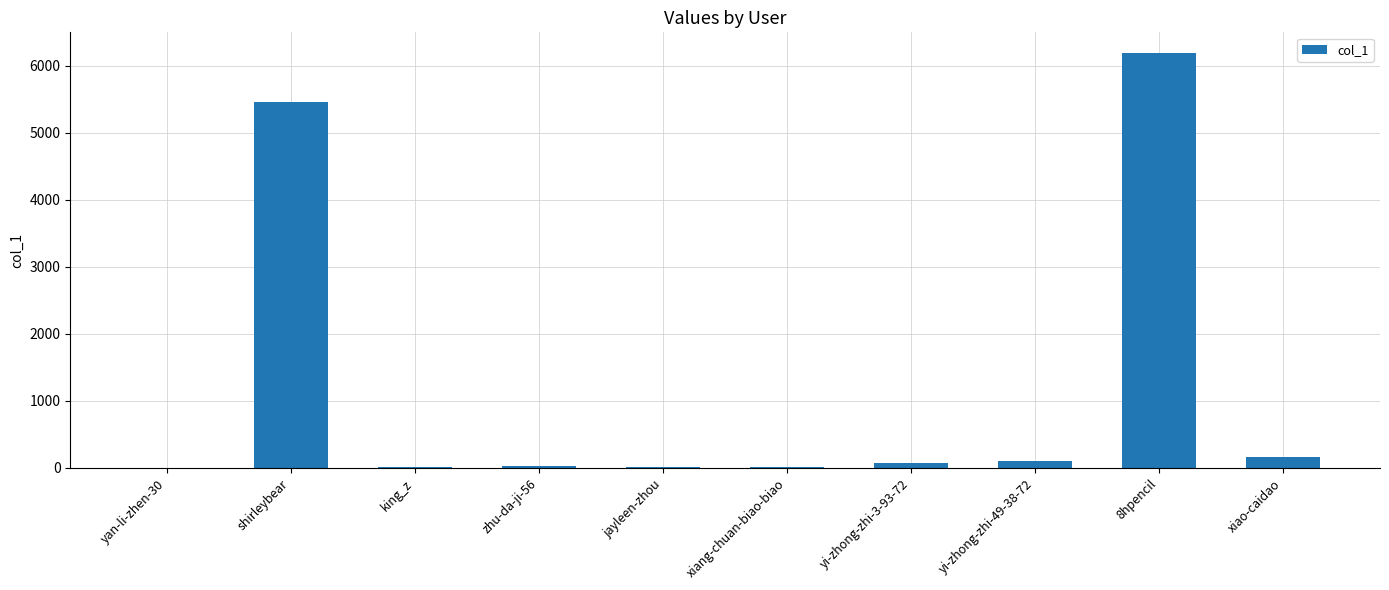

What is the approximate value at zhu-da-ji-56?

30